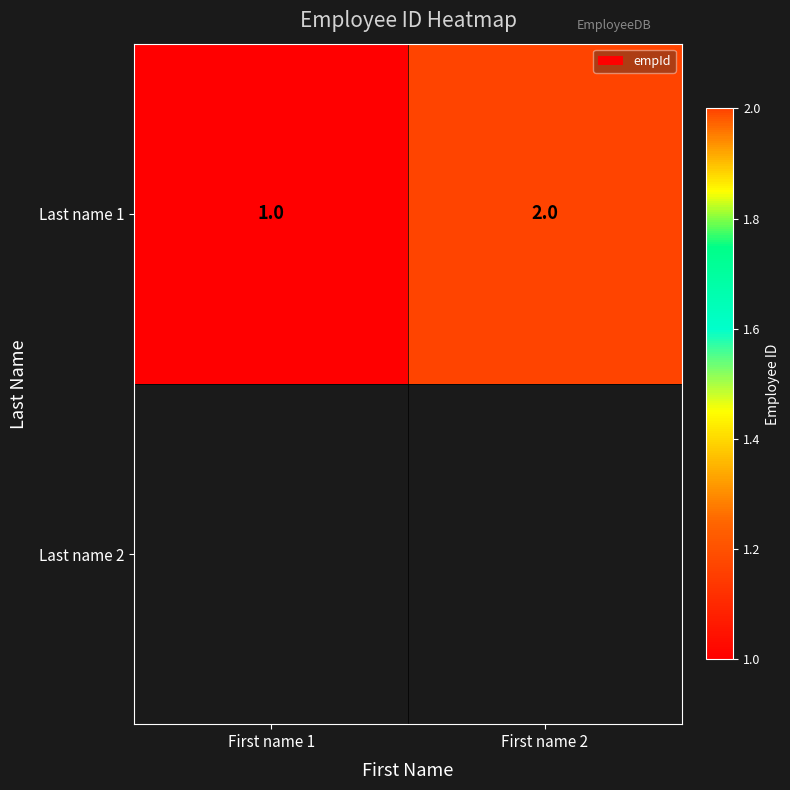

Reading right to left, what are all the values shown in this chart?

2	1